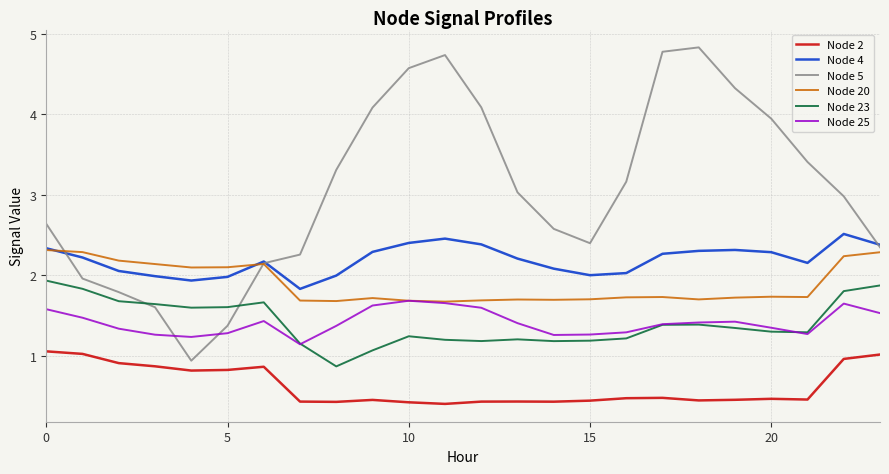

Which series has the widest spread of values?

Node 5